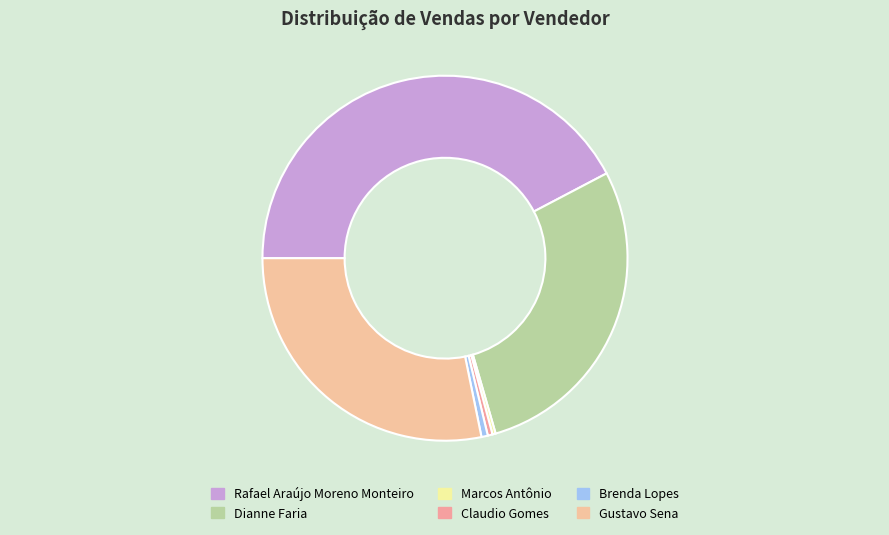

Is it true that Brenda Lopes is 11% of the pie?

False